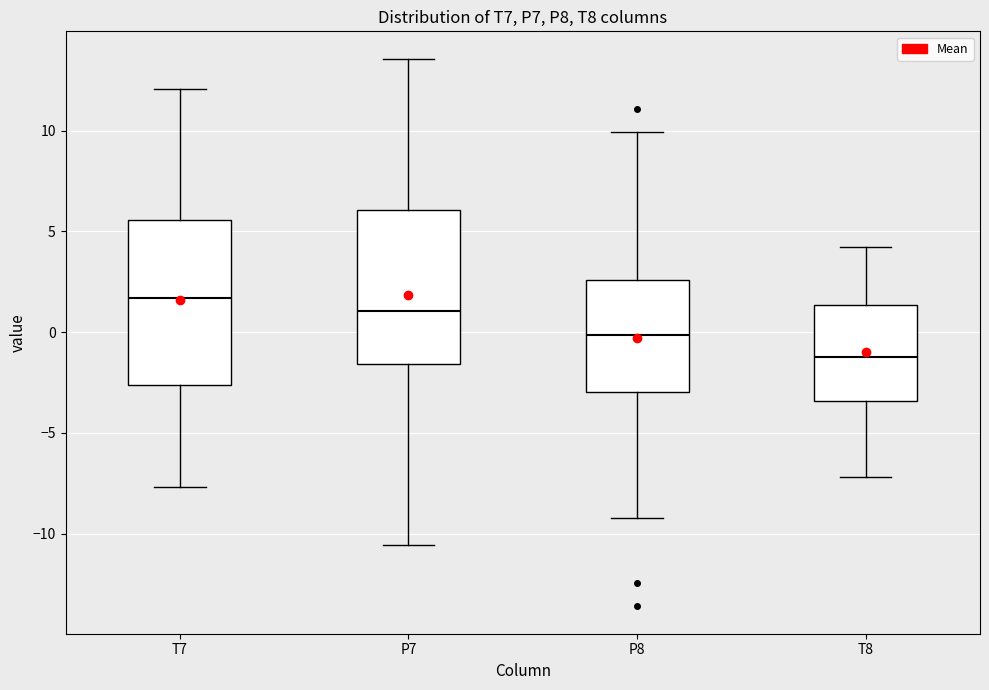

Comparing the boxes themselves (not the whiskers), which one is the tallest?

T7